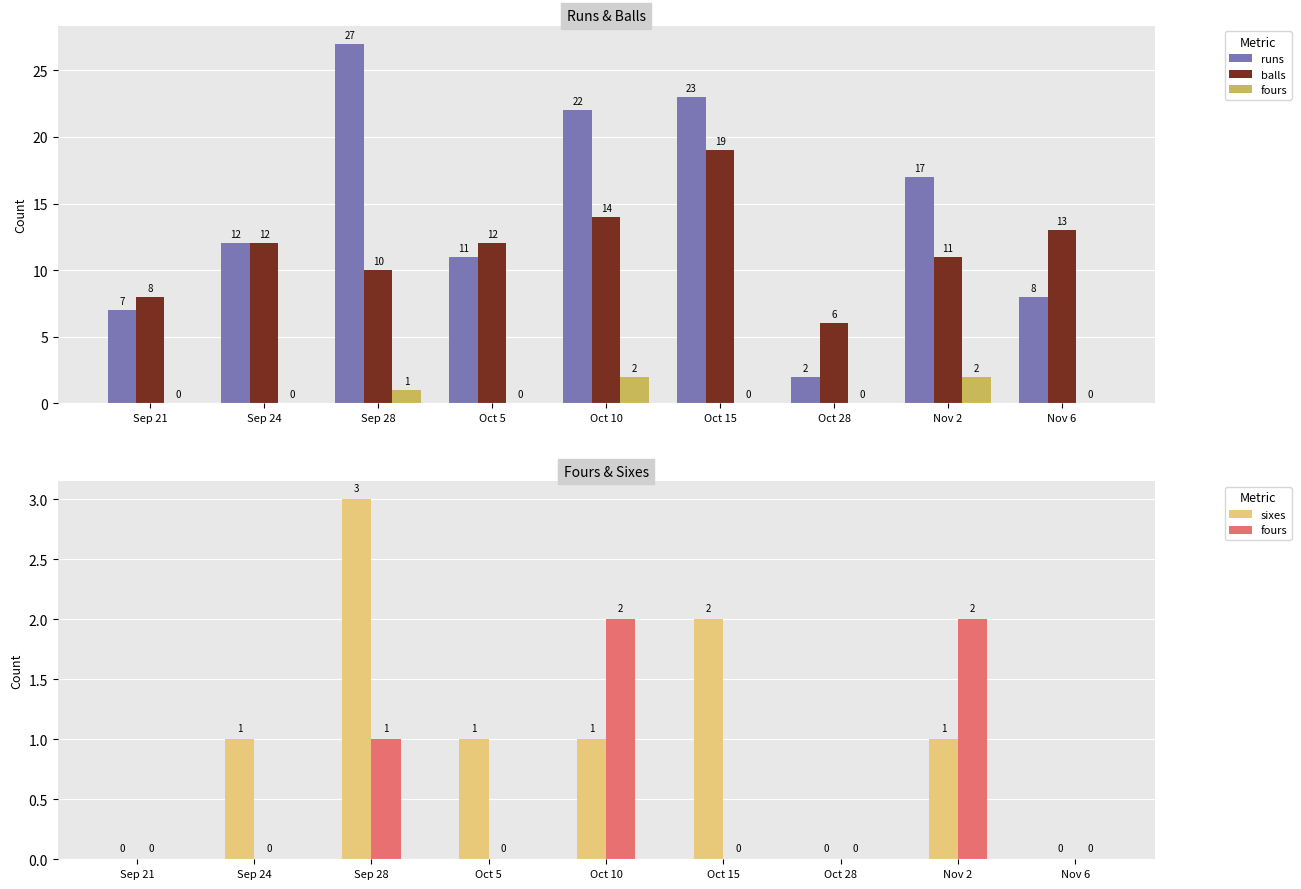

What is the value of the balls bar at the 2nd from the left?

12